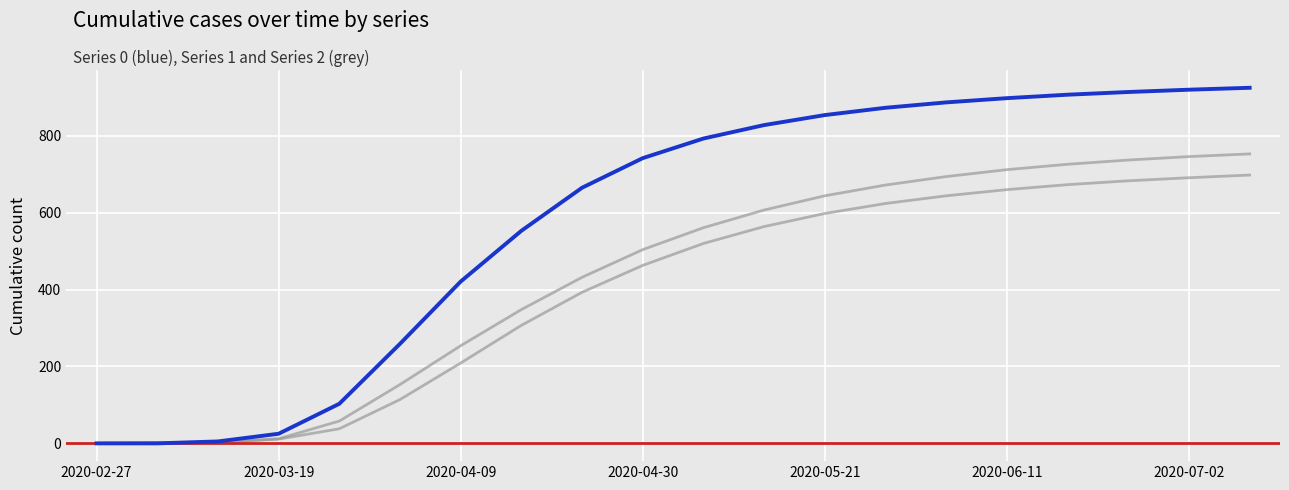

The Series 1 series shows 1033 at 2020-06-25. True or false?

False